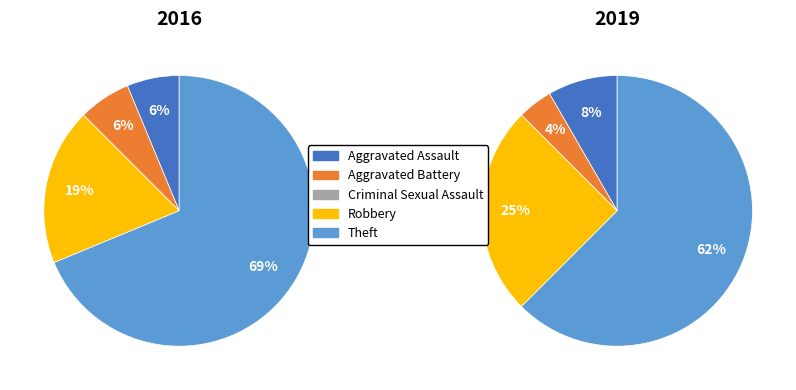

Is there any slice that represents more than half of the pie?

Yes